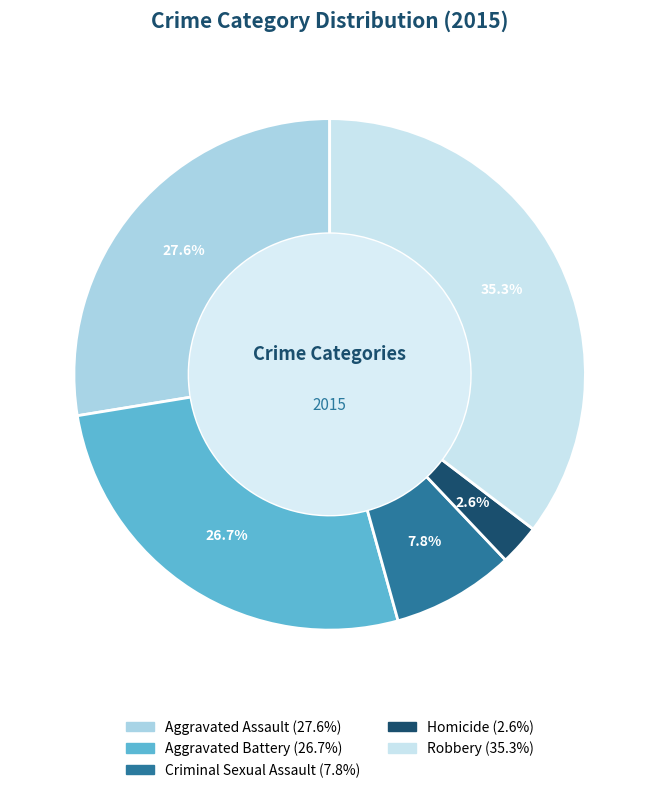

How much of the chart is everything except Aggravated Assault?

72.4%